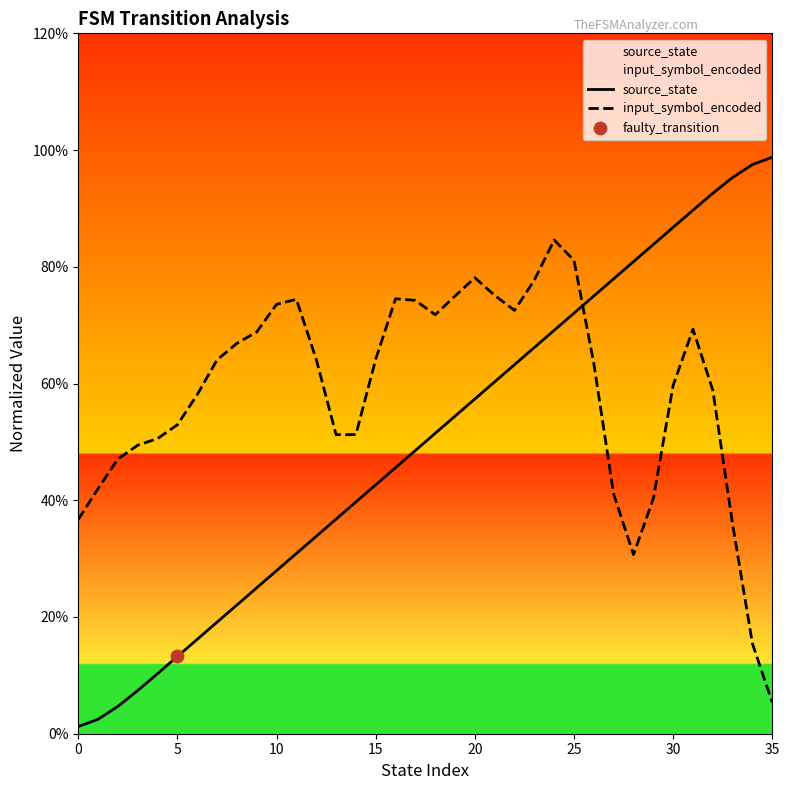

At which category is the sum across all series the highest?

31